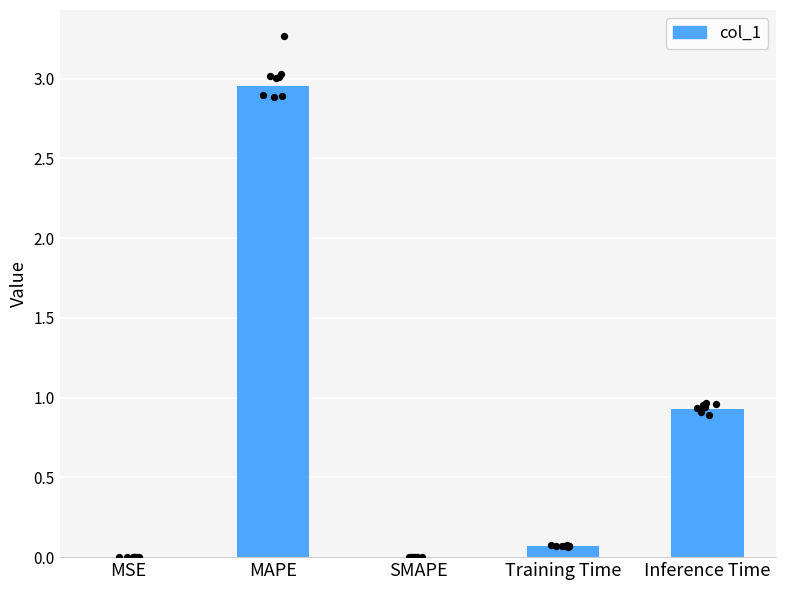

Which has a higher value, MAPE or SMAPE?

MAPE